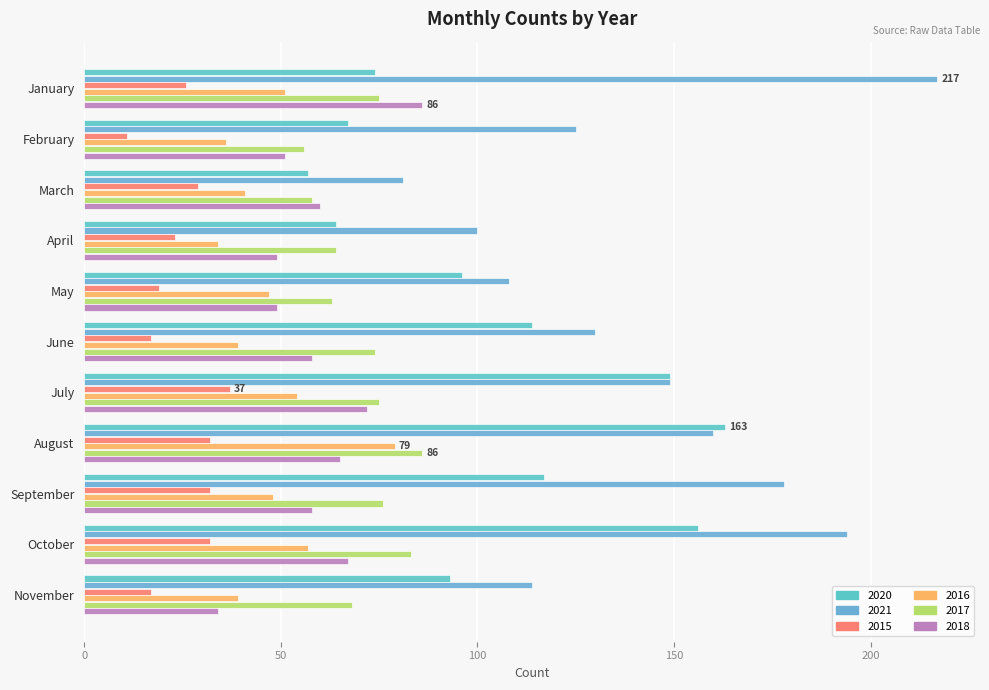

Is it true that 2017 equals 75 at July?

True